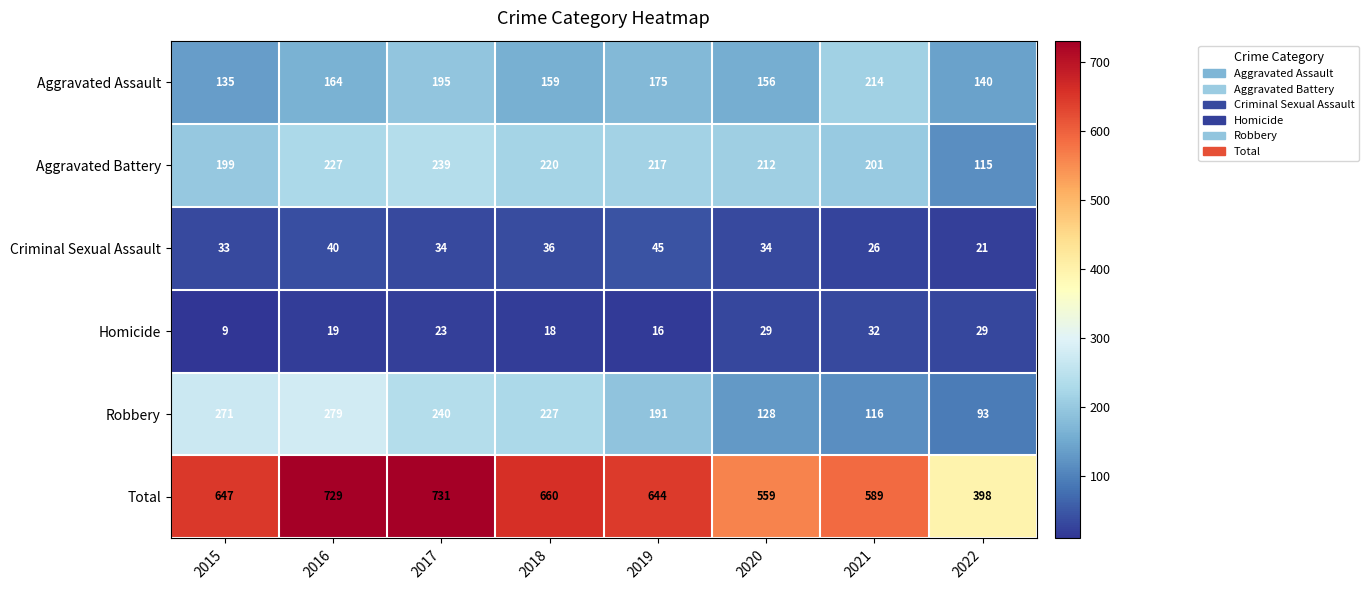

The Aggravated Assault series shows 175 at 2019. True or false?

True